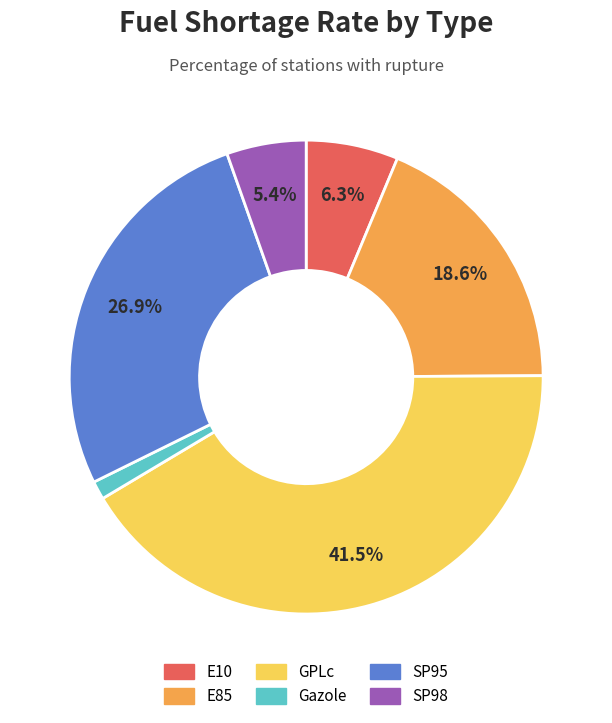

What is the smallest slice in the pie chart?

Gazole